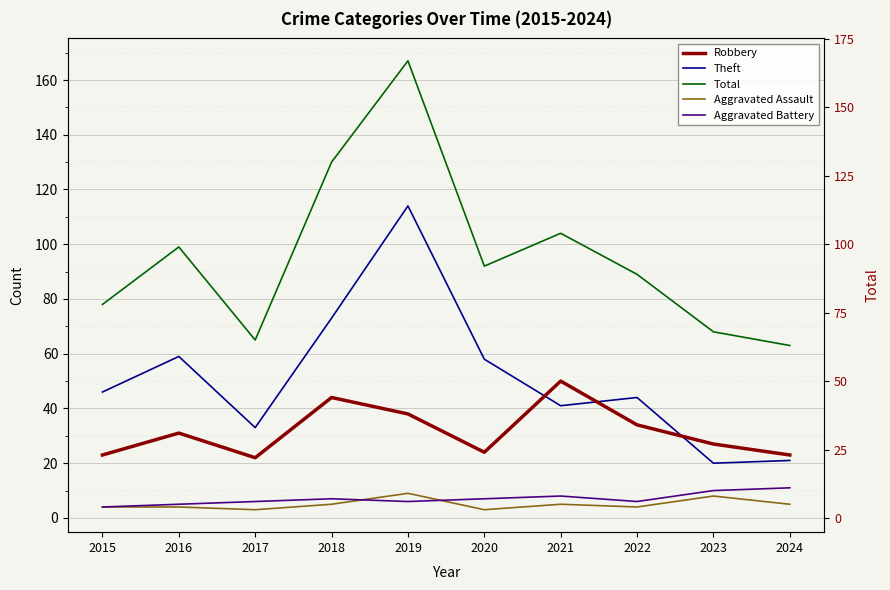

At which label does Robbery first exceed 31?

2018